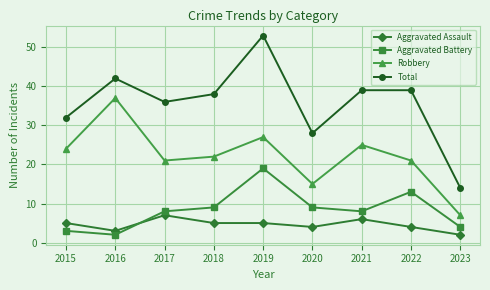

Reading left to right, what are all the values shown in this chart?

Aggravated Assault: 2015=5	2016=3	2017=7	2018=5	2019=5	2020=4	2021=6	2022=4	2023=2
Aggravated Battery: 2015=3	2016=2	2017=8	2018=9	2019=19	2020=9	2021=8	2022=13	2023=4
Robbery: 2015=24	2016=37	2017=21	2018=22	2019=27	2020=15	2021=25	2022=21	2023=7
Total: 2015=32	2016=42	2017=36	2018=38	2019=53	2020=28	2021=39	2022=39	2023=14